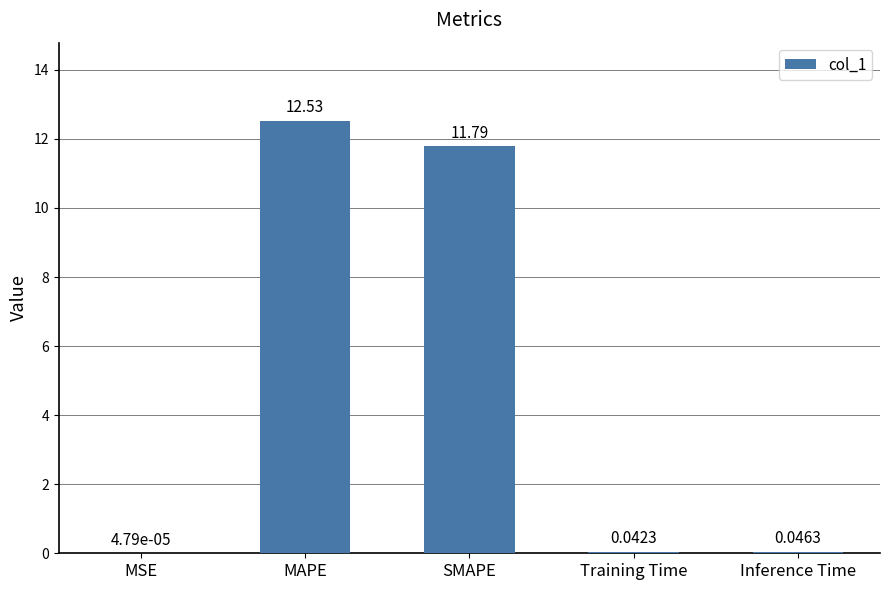

Where is the data nearest to the value 6?

SMAPE